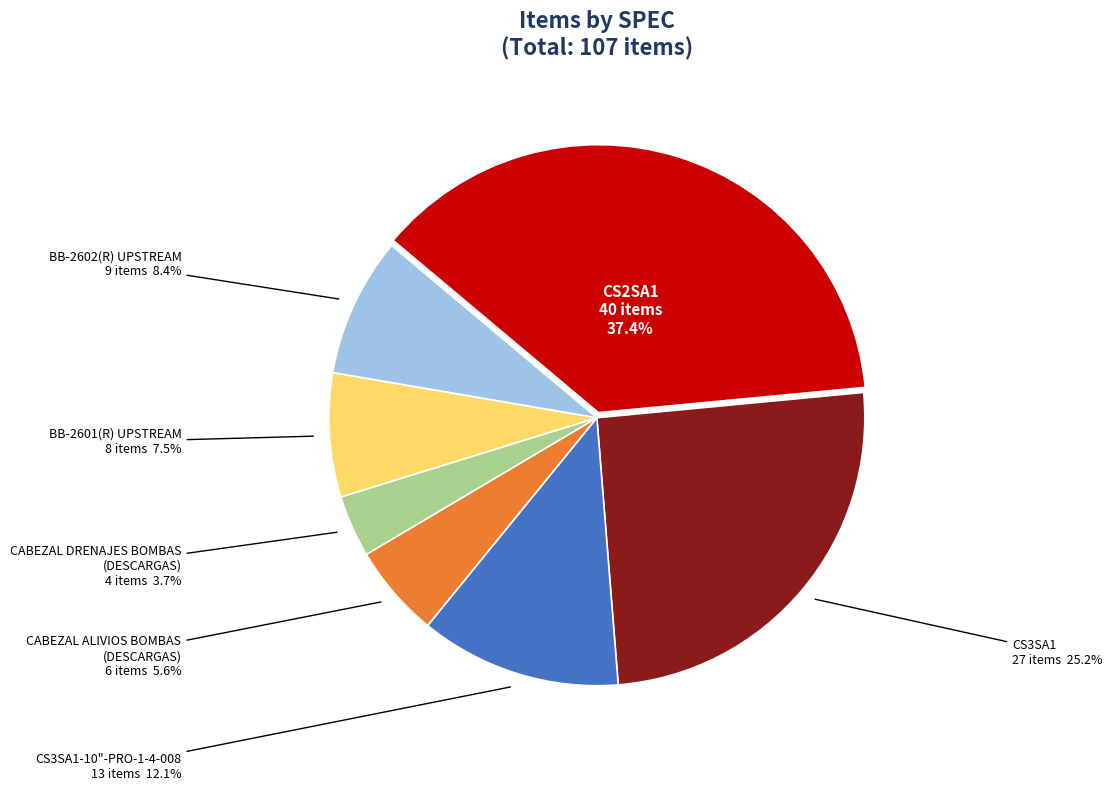

What percentage is the CS2SA1 slice, to the nearest percent?

37%